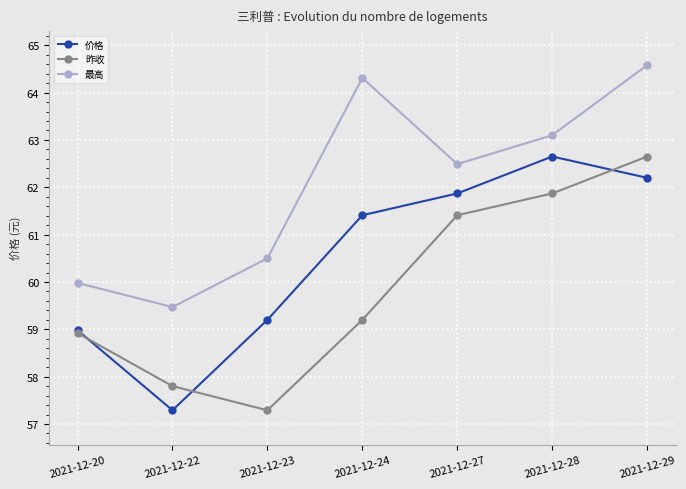

What is the value of the 价格 point at the 5th from the left?

61.9